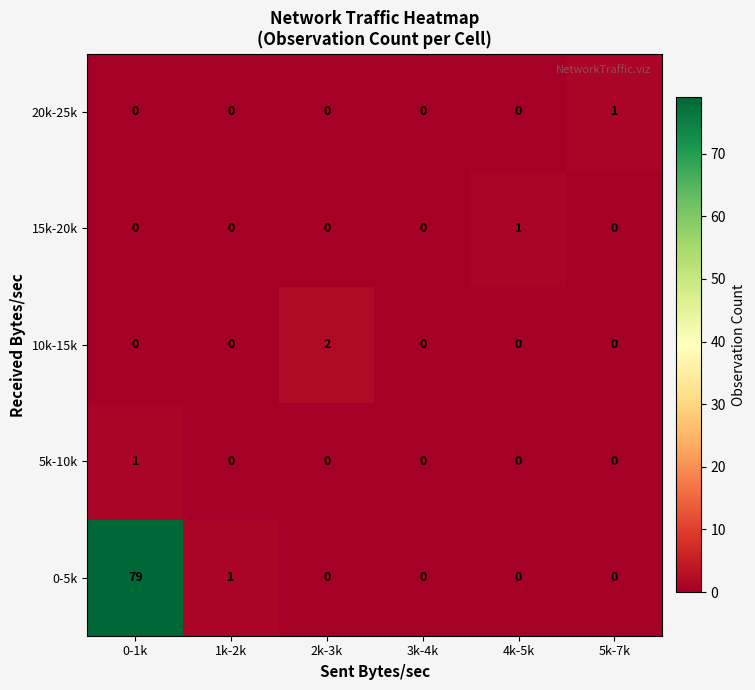

Count the 20k-25k values in the range 0 to 1.

6